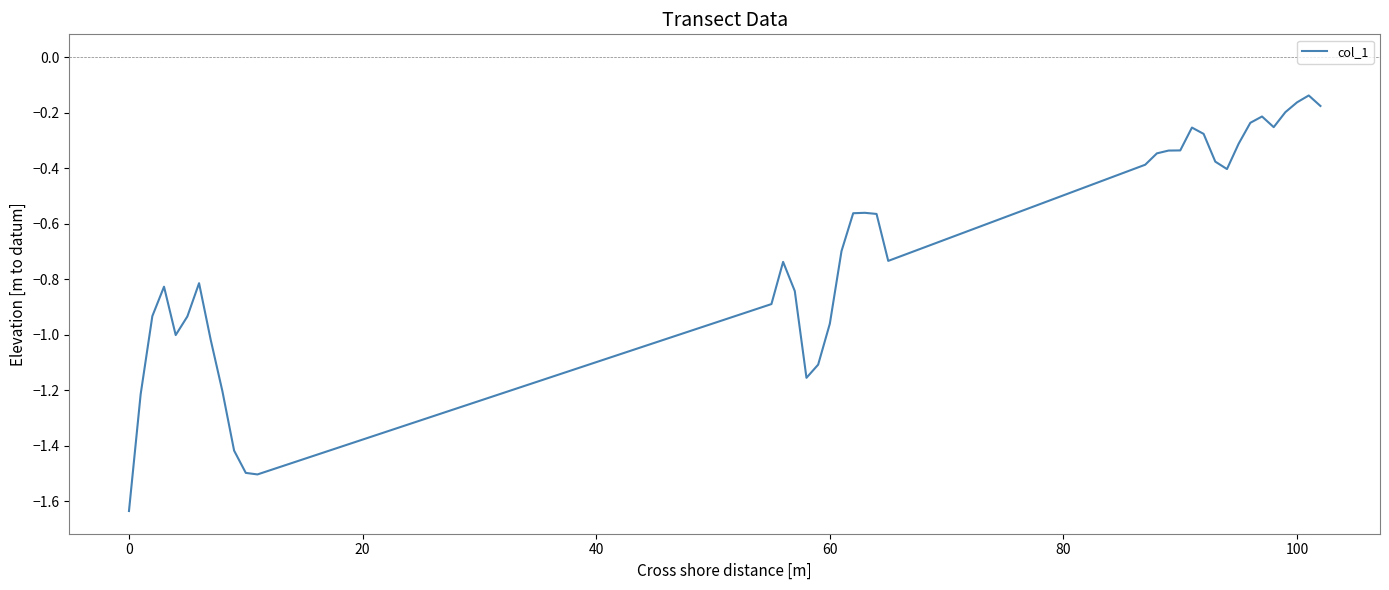

What is the difference between the maximum and minimum values?

1.5